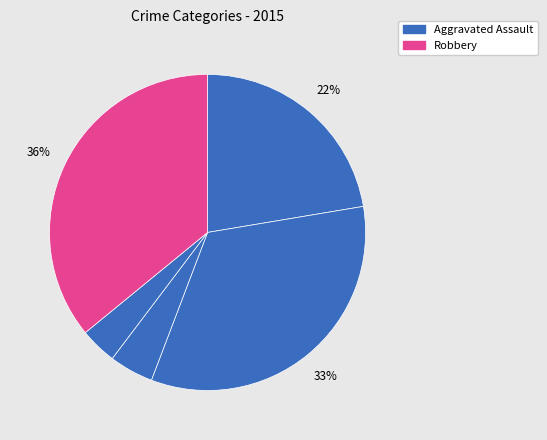

Count the number of slices in the pie.

5